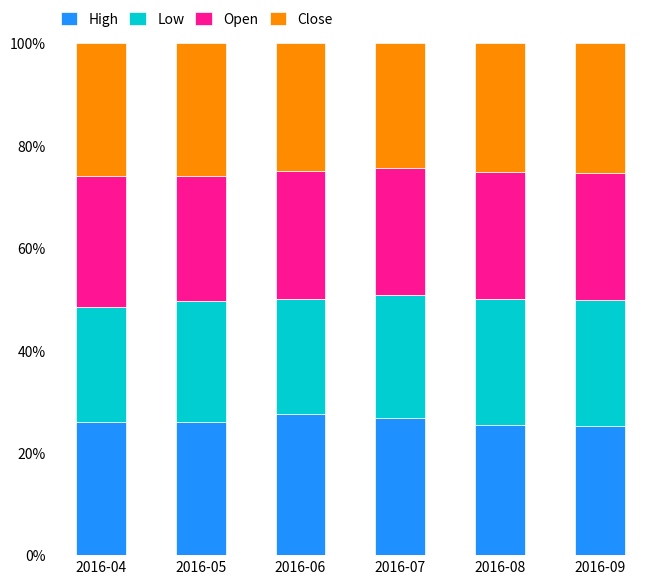

What is the minimum value for High?

25.3